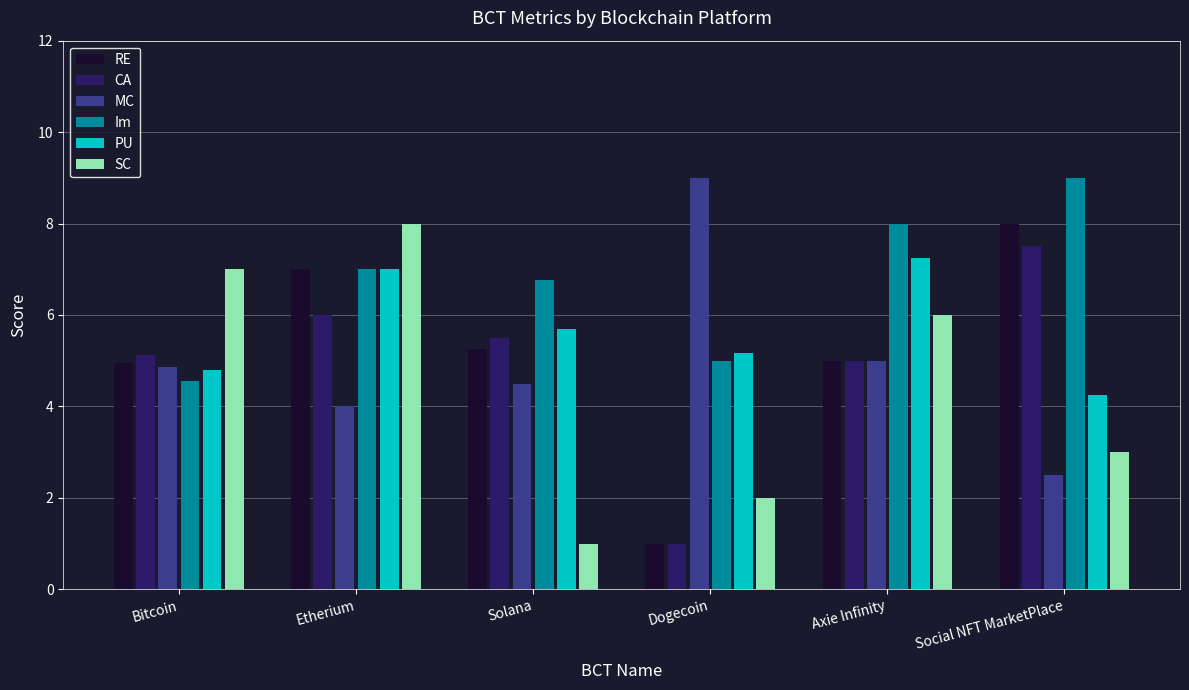

Are the bars grouped side by side (vs. stacked)?

Yes